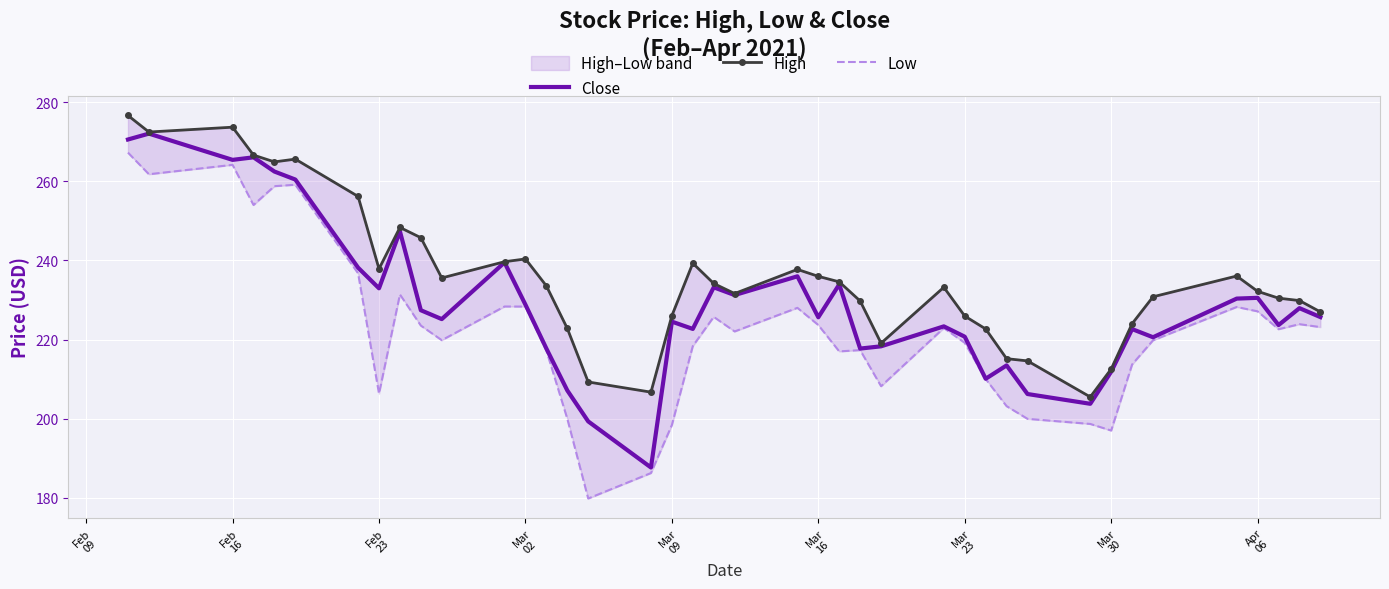

What is the lowest value of the Low series?

179.8